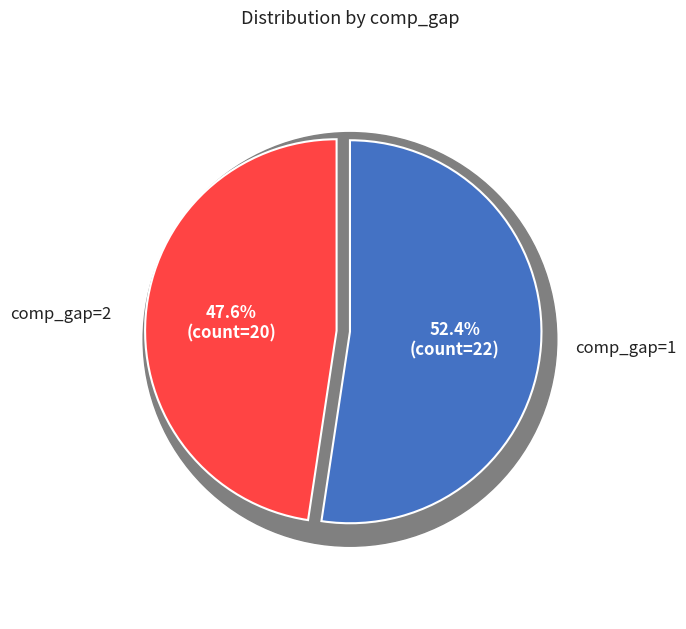

Which category has the biggest portion of the pie?

comp_gap=1